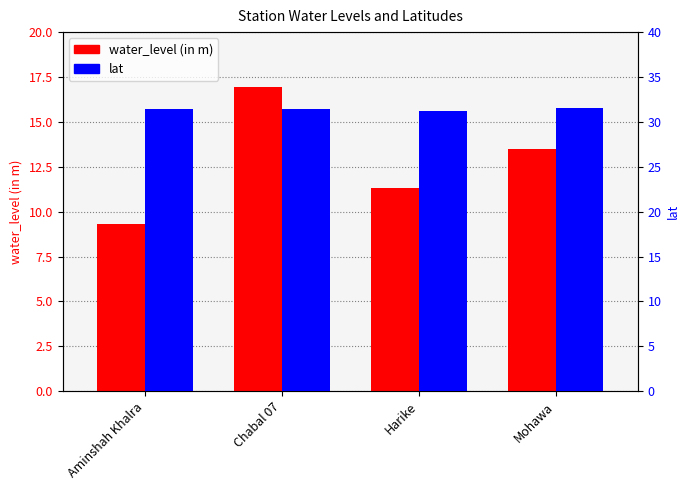

What is the sum of all lat values?

125.6